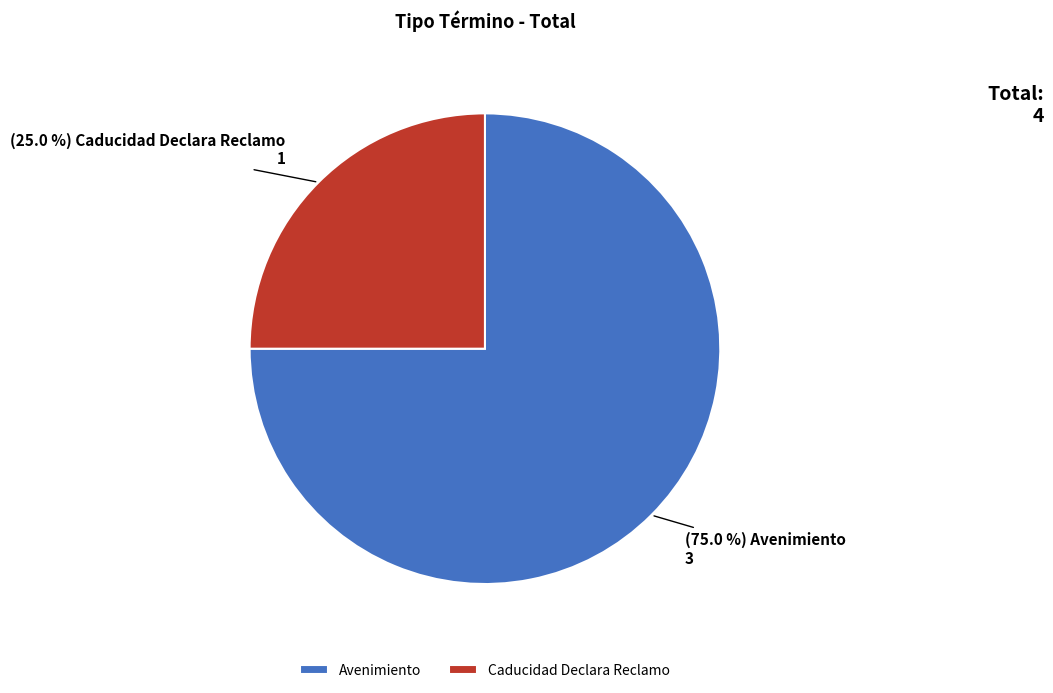

Is there any slice that represents more than half of the pie?

Yes